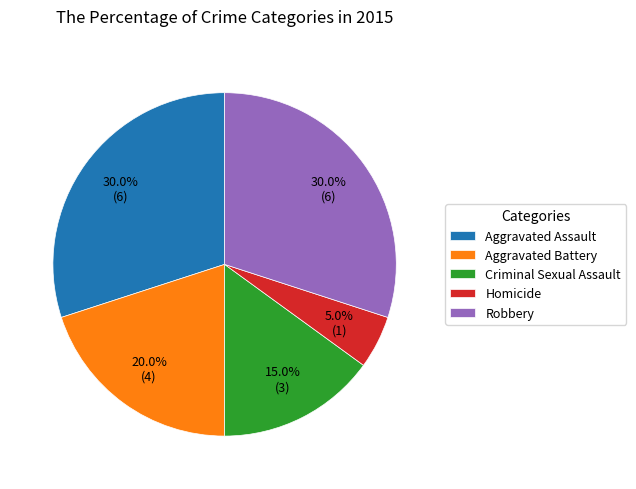

Is it true that Robbery is 30% of the pie?

True